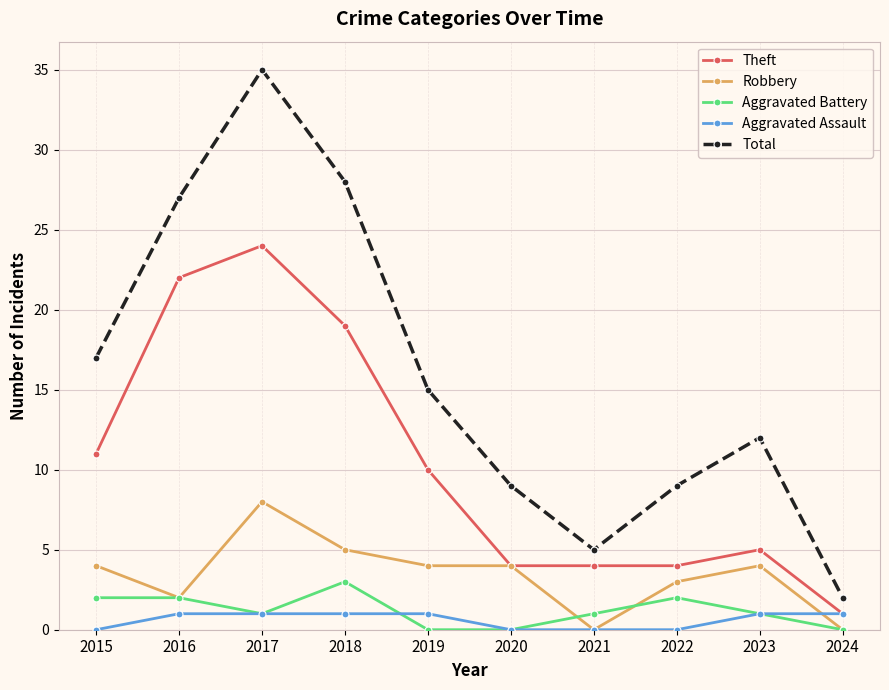

Between 2015 and 2023, which series saw the biggest shift?

Theft